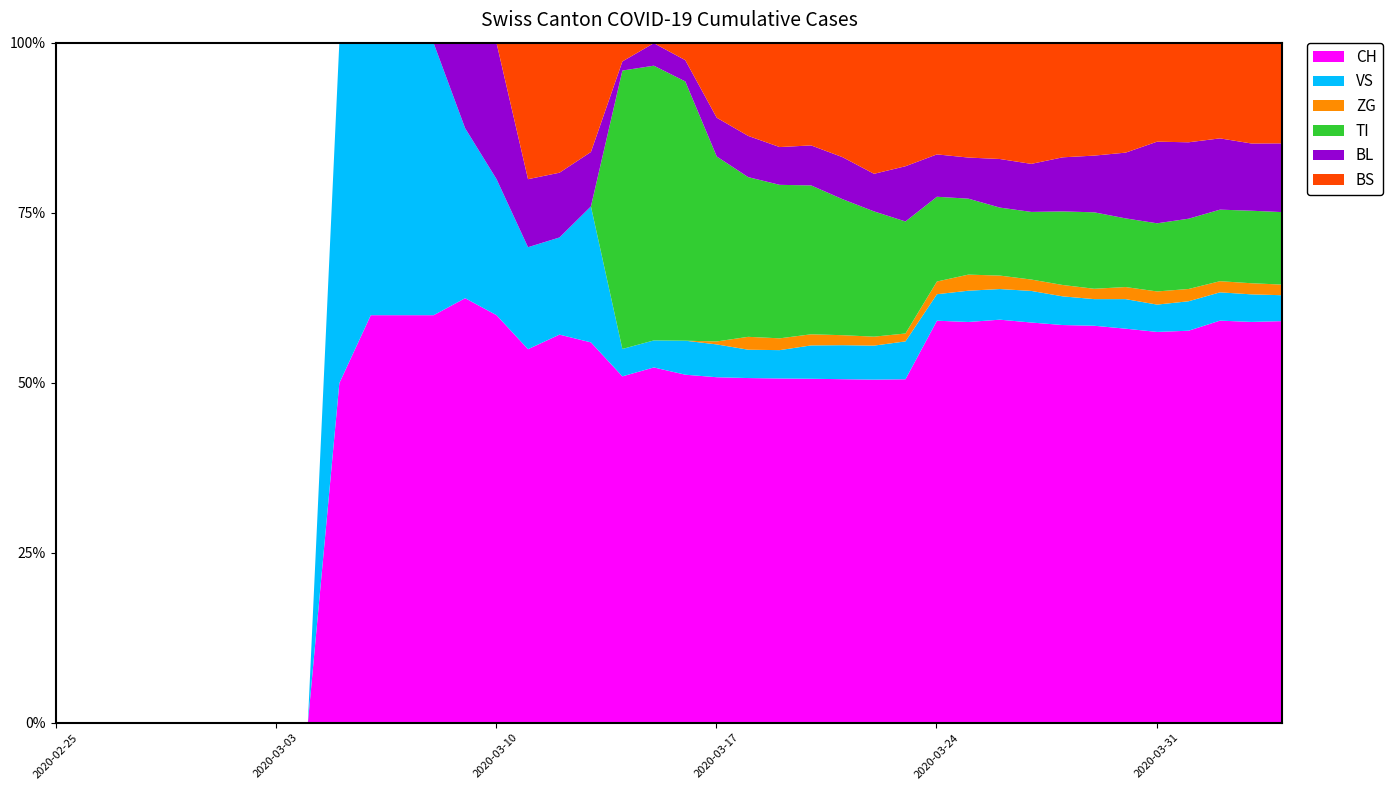

Between 24 and 26, which series saw the biggest shift?

CH